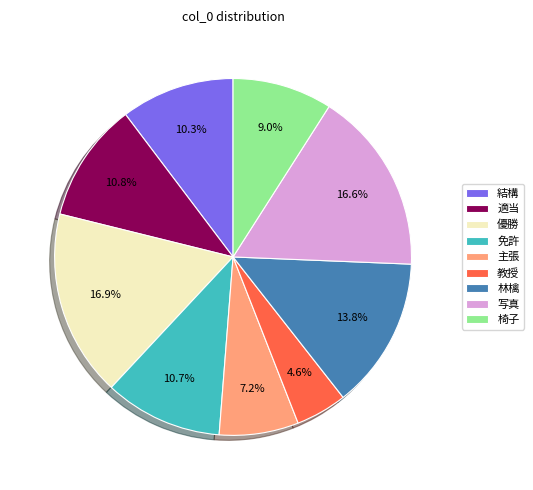

What is the smallest slice in the pie chart?

教授